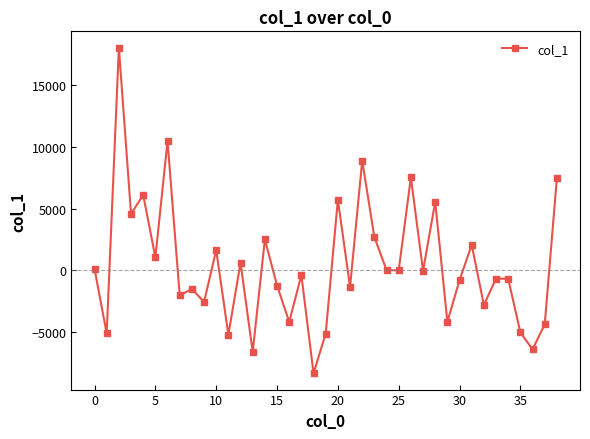

What is the greatest value displayed?

18071.0